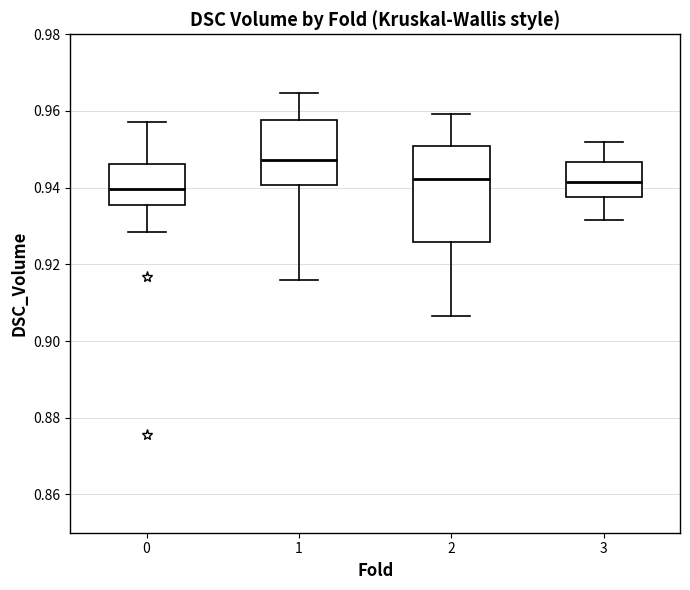

Where does the upper whisker of the box at x = 1 end on the y-axis? The values are not printed on the chart, so give them approximately, as read against the axis.

0.964